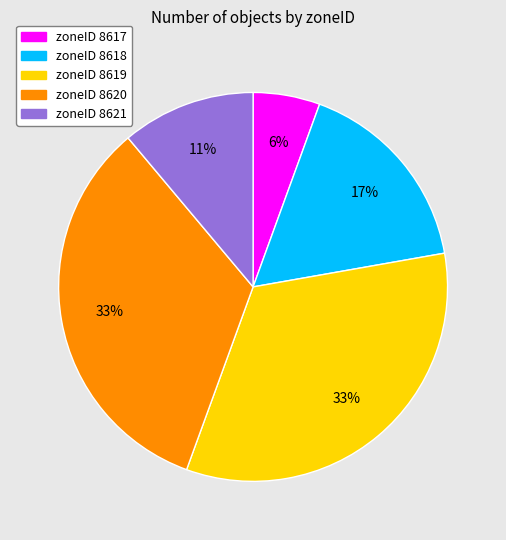

To the nearest percent, what portion does zoneID 8621 represent?

11%